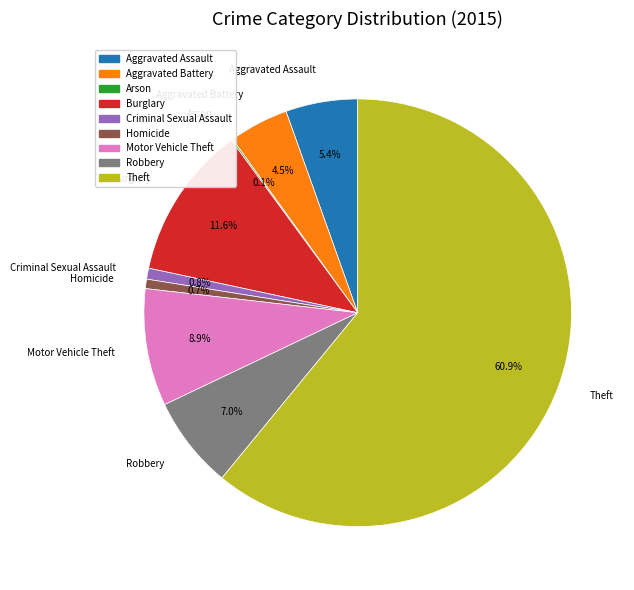

To the nearest percent, what percentage of the pie is Homicide?

1%